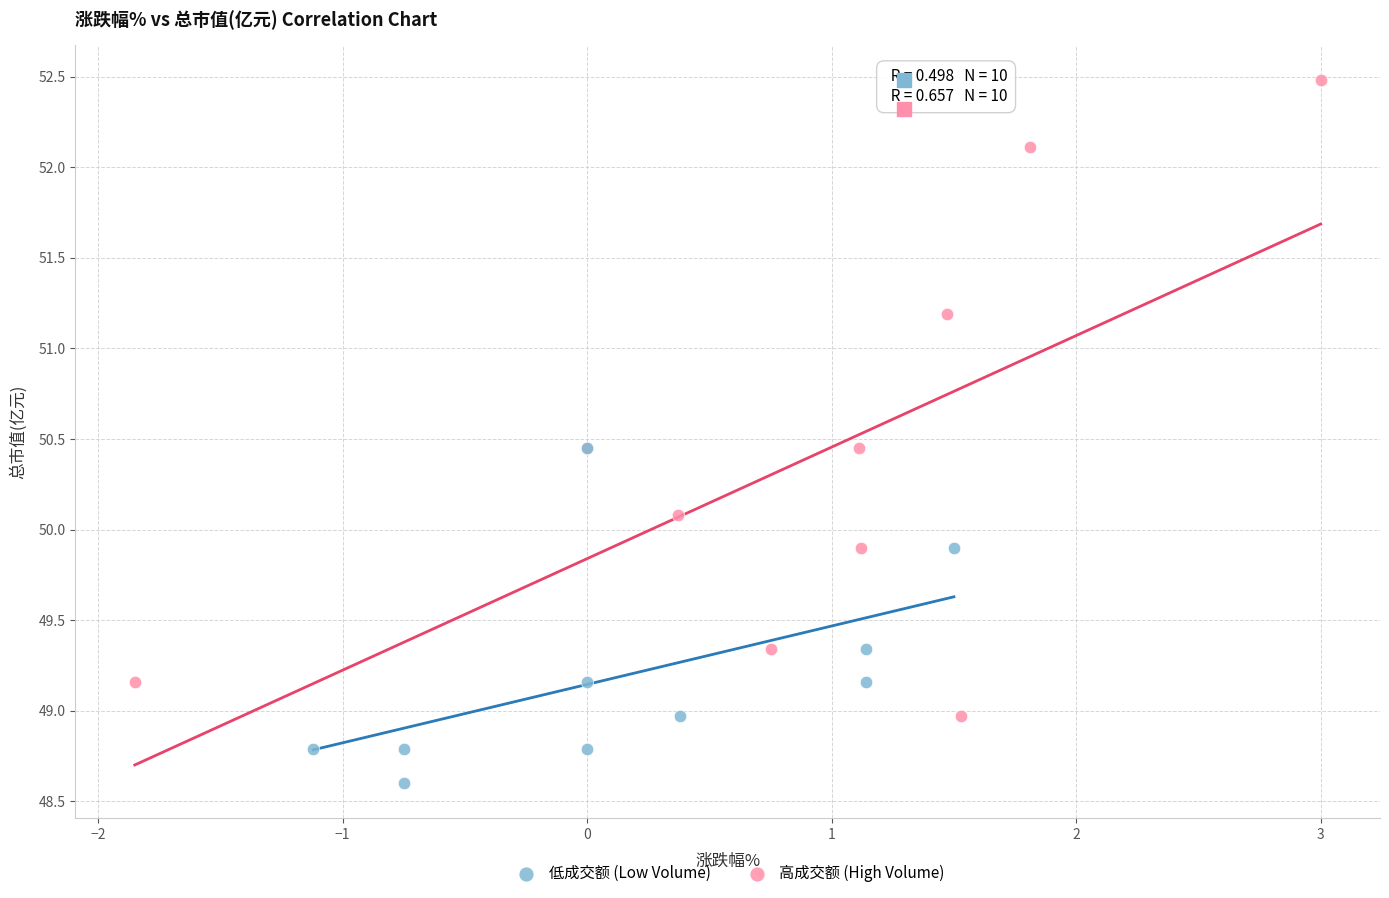

Which series has the largest Y range (max minus min)?

高成交额 (High Volume)